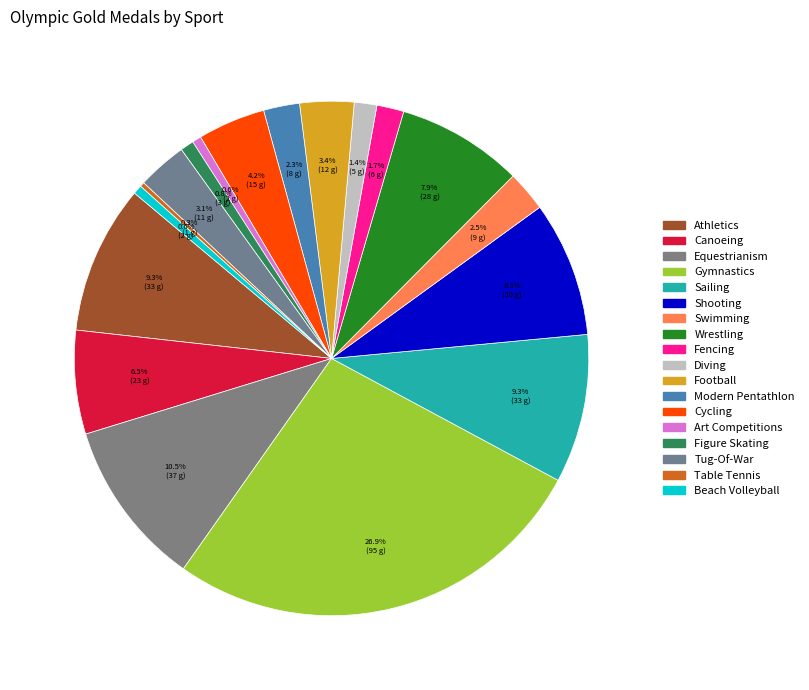

What is the smallest slice in the pie chart?

Table Tennis